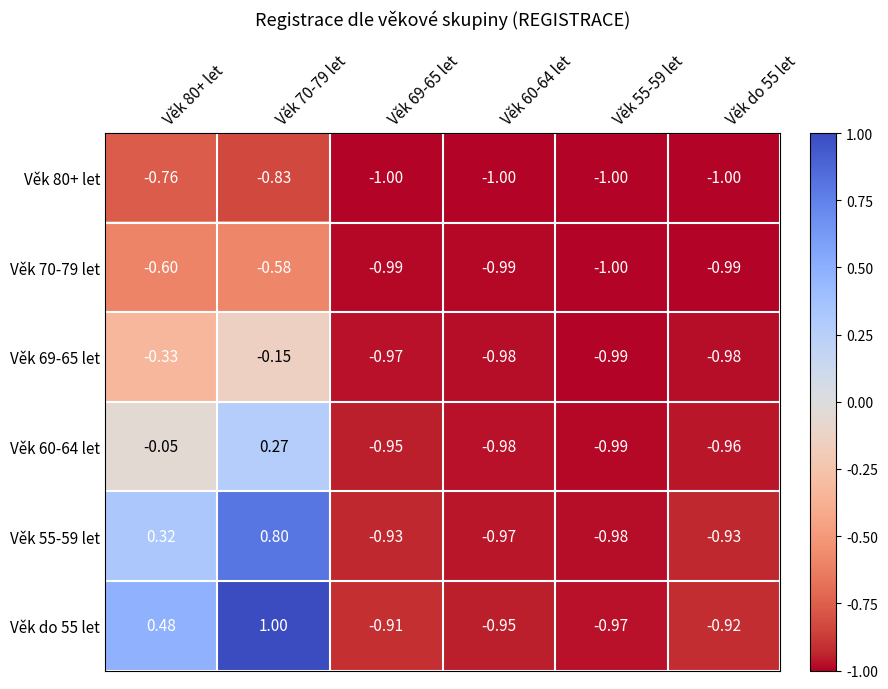

Which series has the largest range (max minus min)?

Věk do 55 let